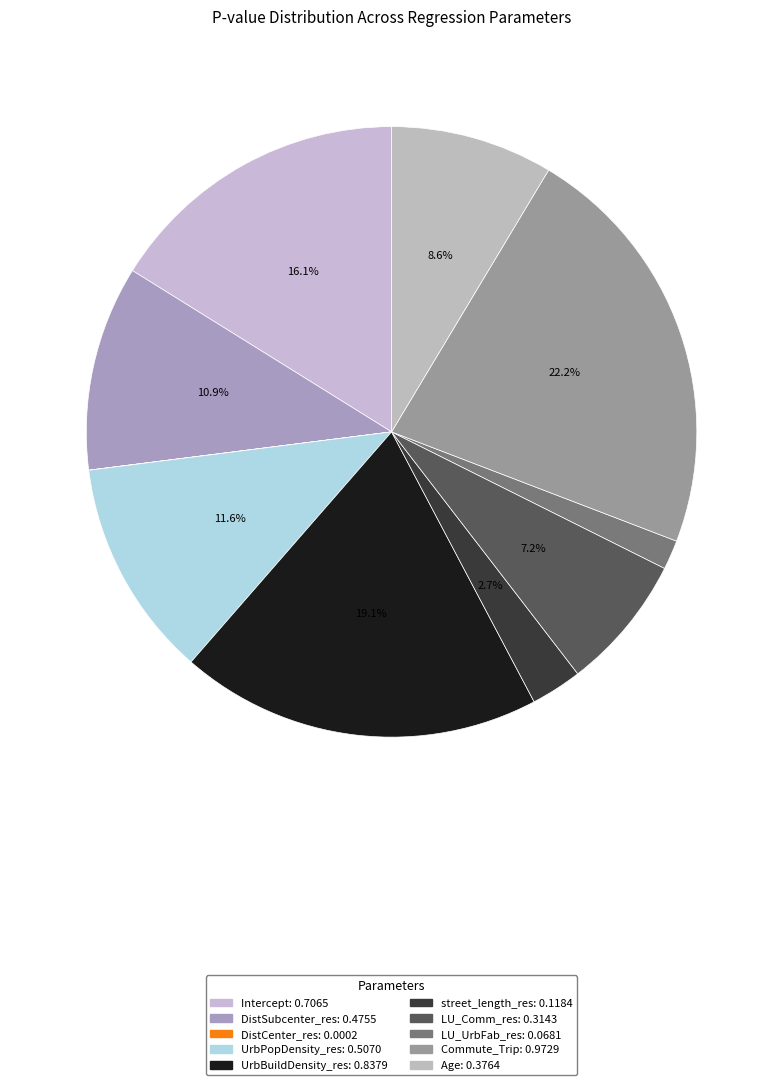

To the nearest percent, what is the average slice percentage?

10%